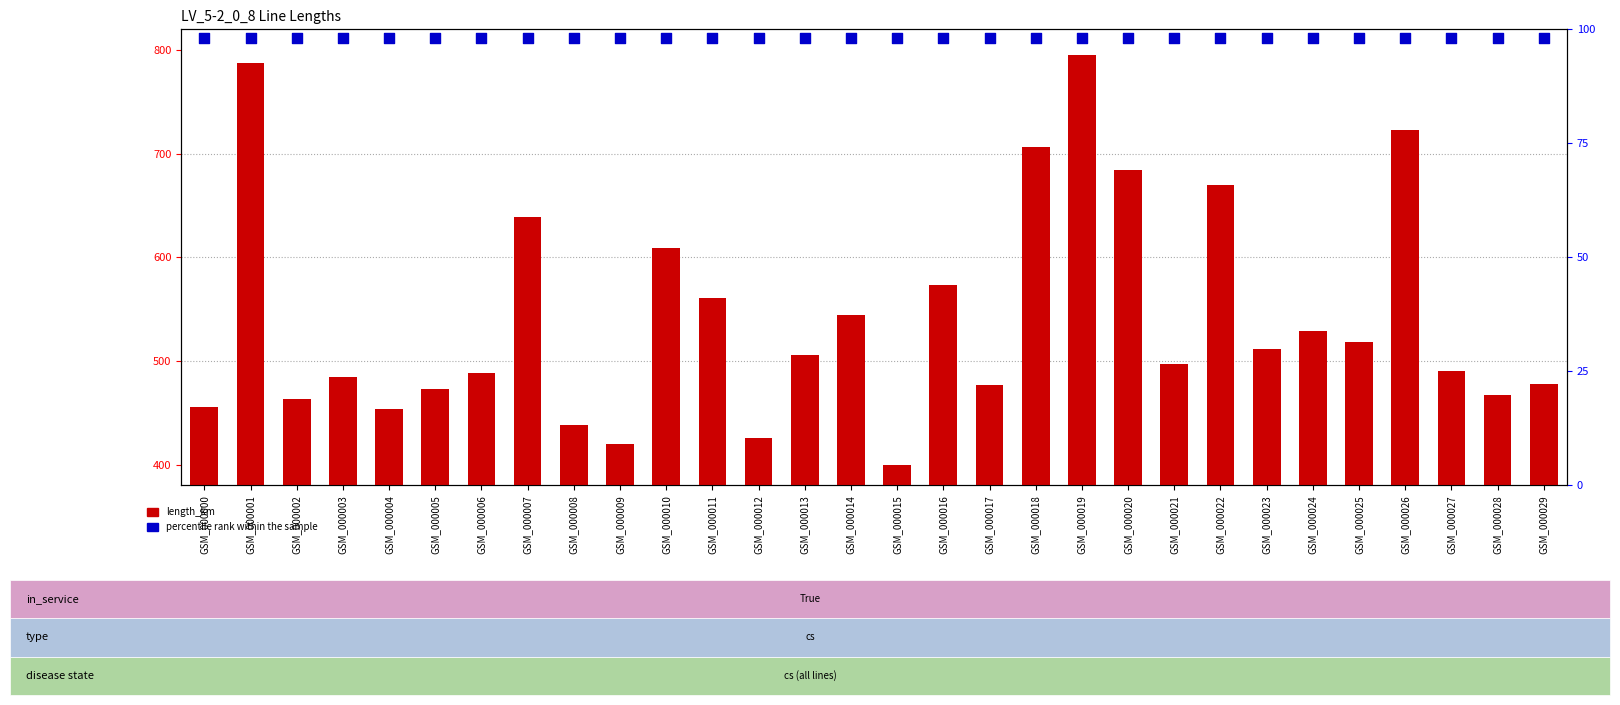

Is the value of percentile rank within the sample at GSM_000025 greater than the value of length_km (scaled) at GSM_000022?

No